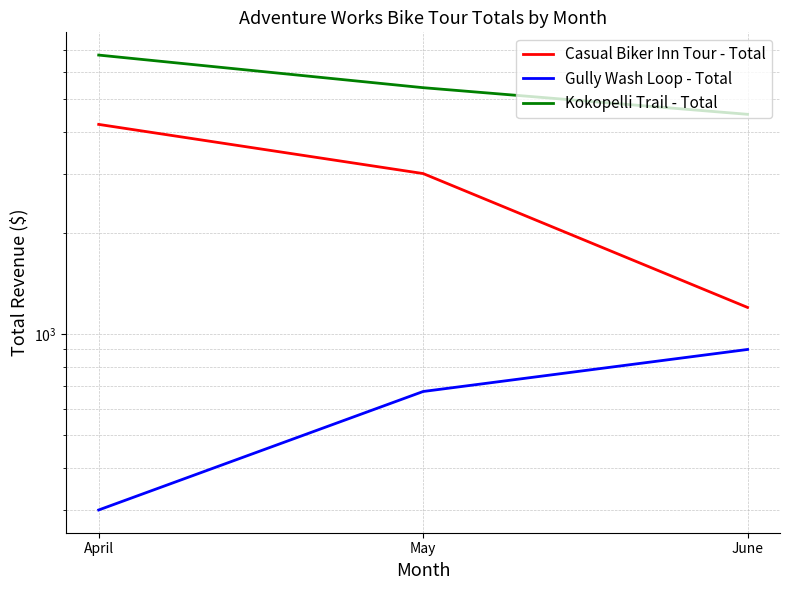

Is the value of Gully Wash Loop - Total at June greater than the value of Kokopelli Trail - Total at April?

No